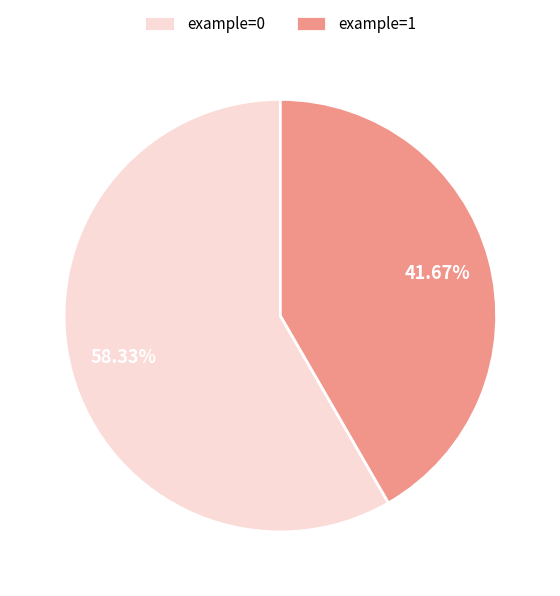

To the nearest percent, what is the average slice percentage?

50%